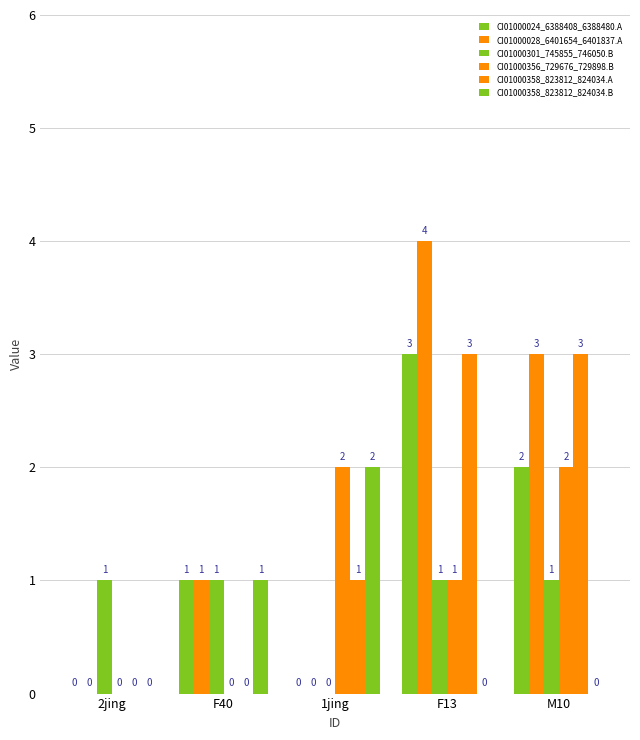

What is the total value across all series at M10?

11